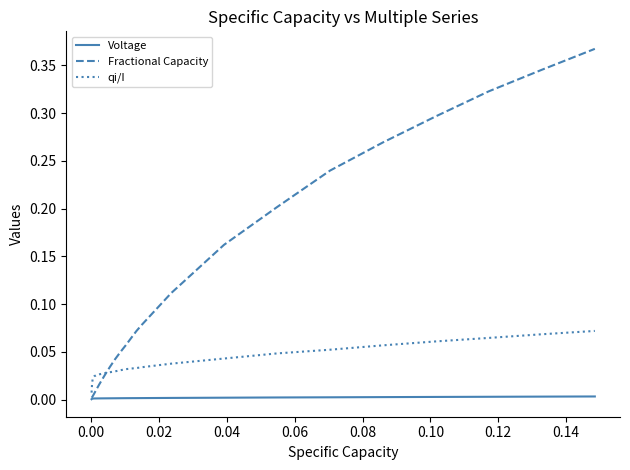

How many lines are shown in the chart?

3